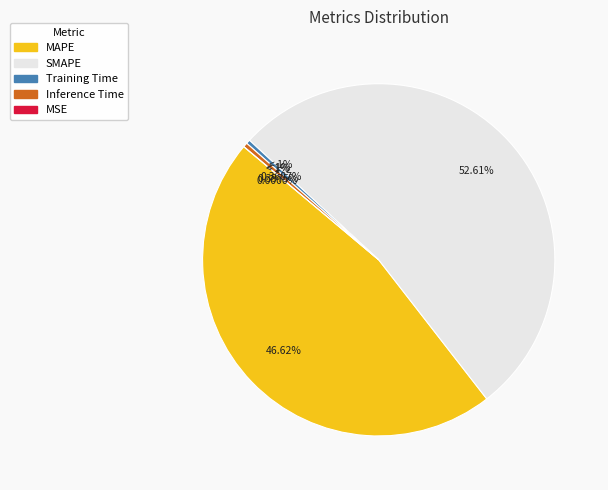

Which has a higher value, Inference Time or MAPE?

MAPE